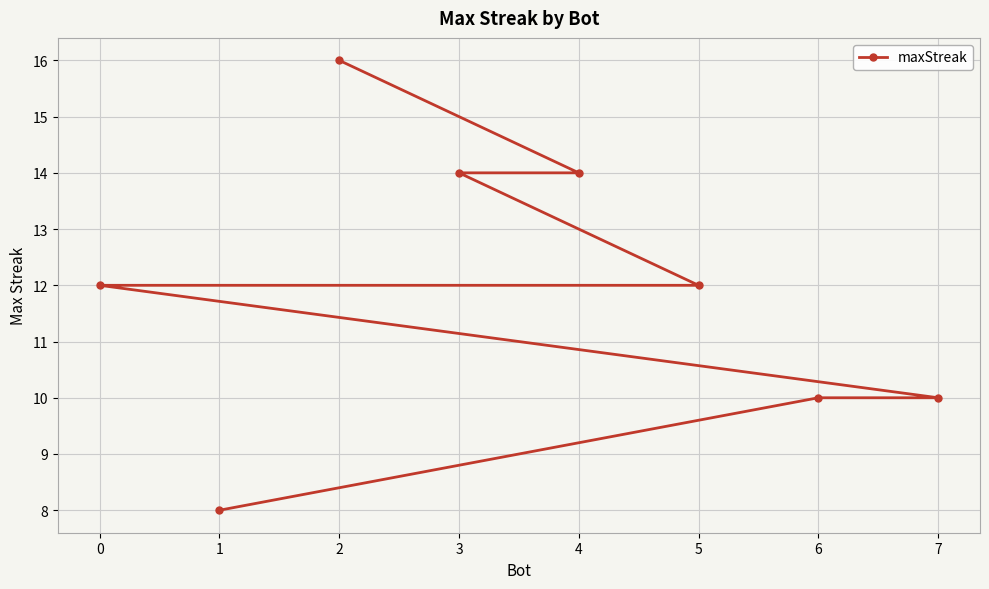

What is the difference between the second highest and second lowest values?

4